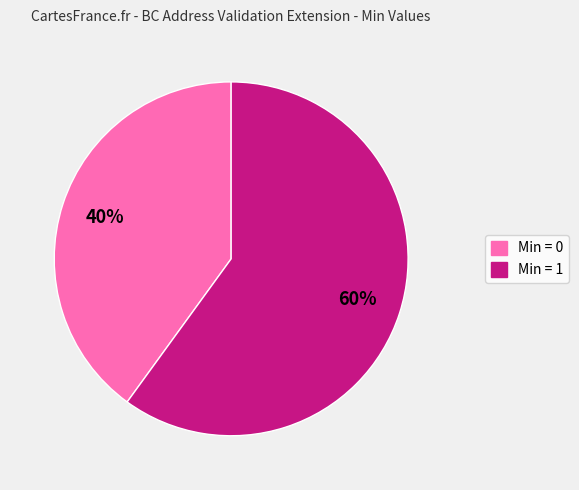

To the nearest percent, what is the average slice percentage?

50%